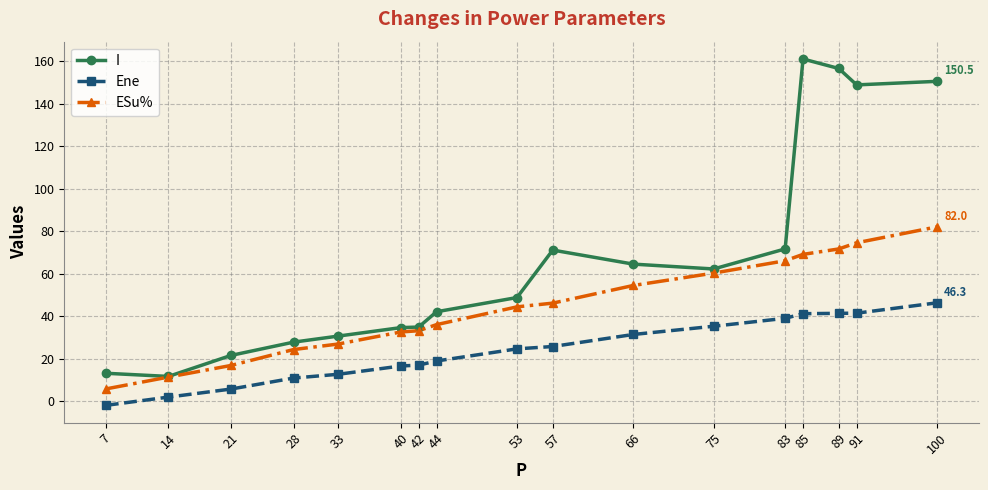

Which series has the largest range (max minus min)?

I